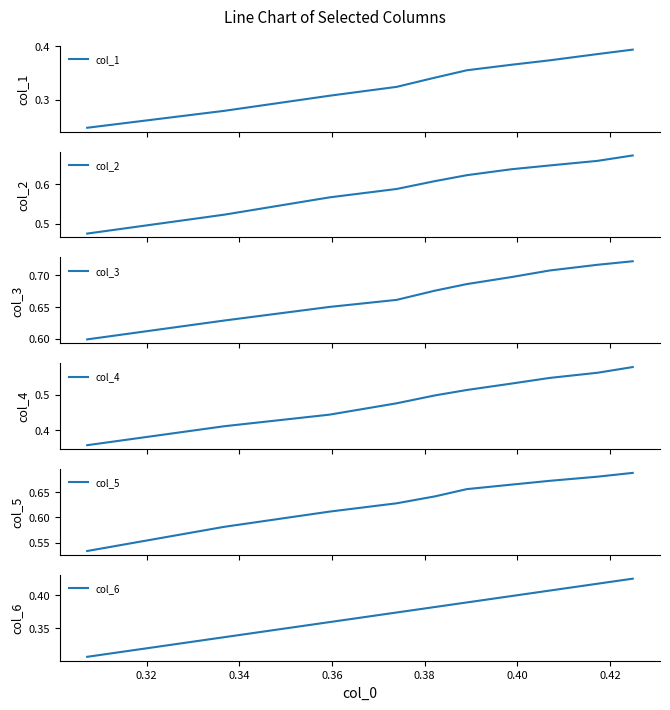

True or false: col_4 and col_2 intersect in this chart.

False